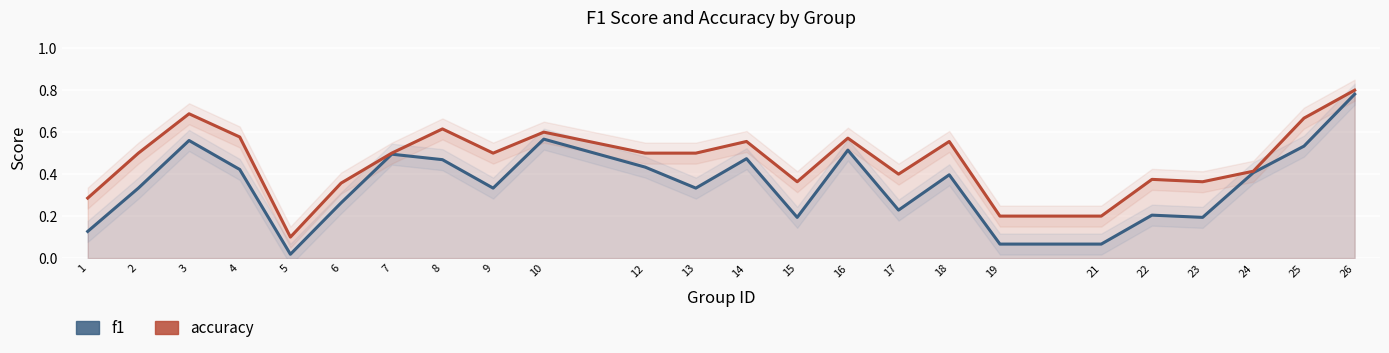

The accuracy series shows 0.2 at 9. True or false?

False